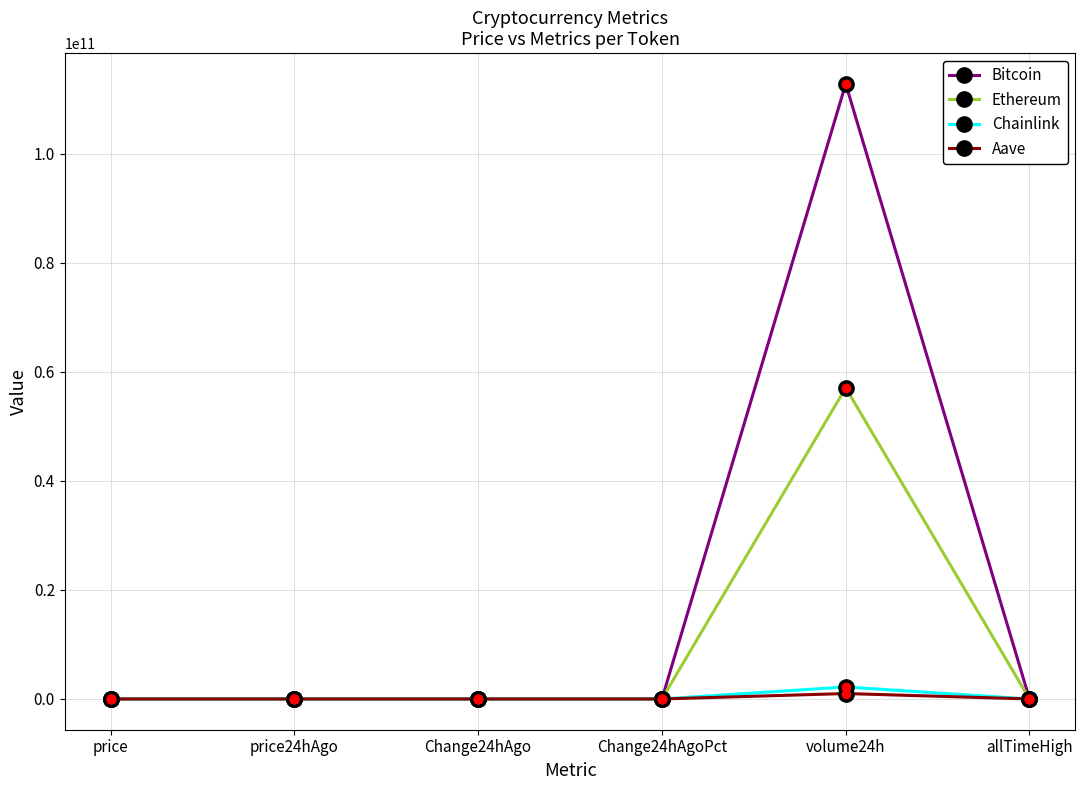

At which category is the sum across all series the highest?

volume24h